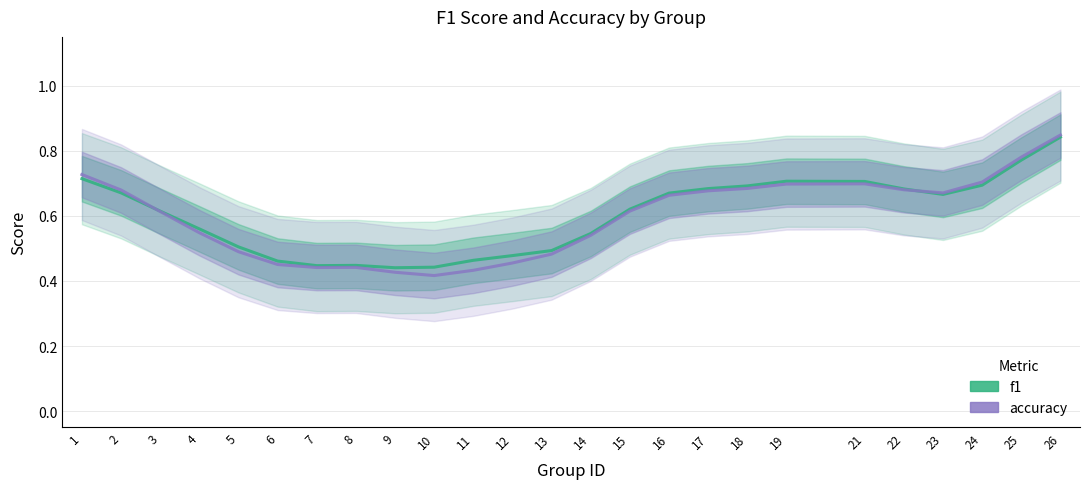

List the series in order of their peak value, lowest first.

f1, accuracy